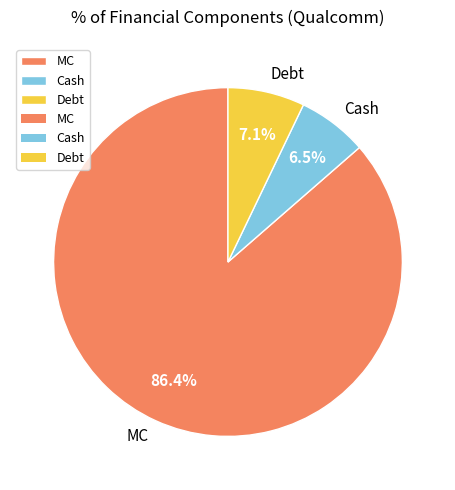

What is the smallest slice in the pie chart?

Cash